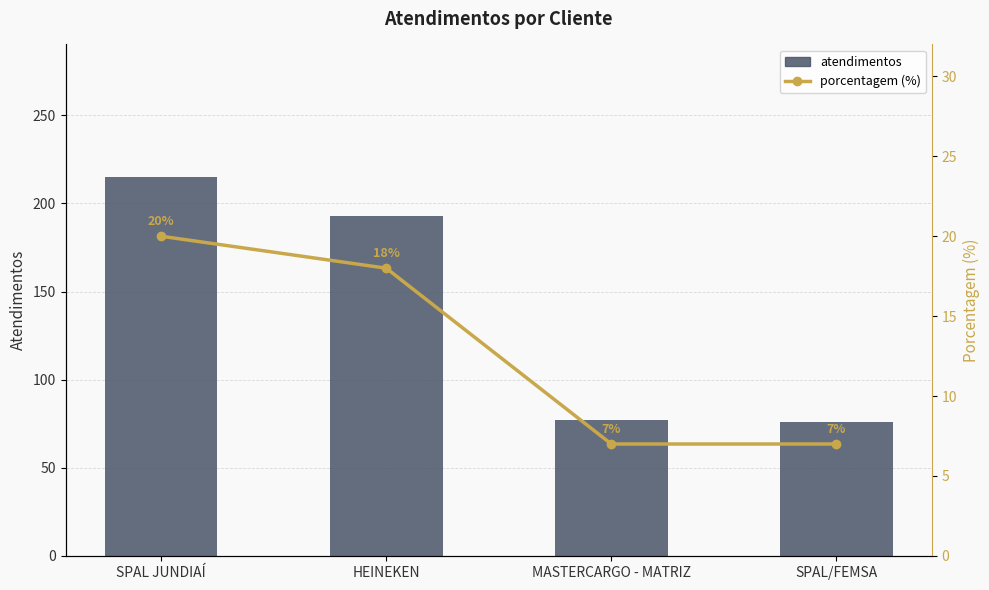

At which category is the sum across all series the highest?

SPAL JUNDIAÍ